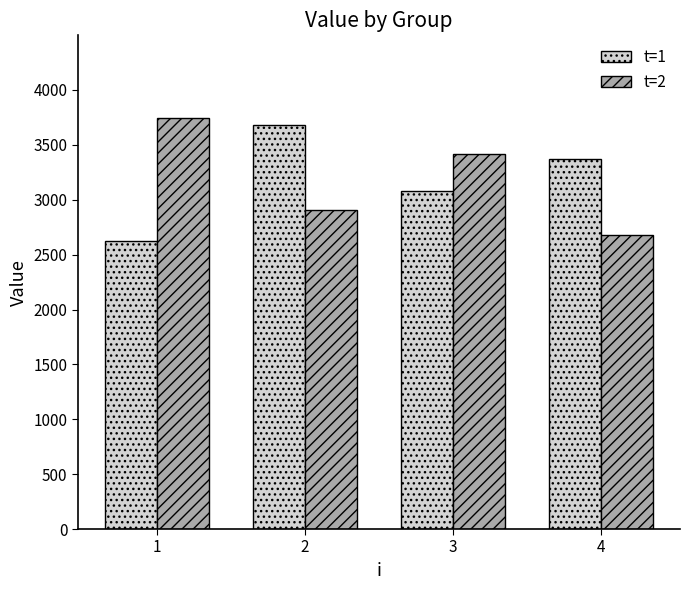

How many values in the t=2 series exceed 3419?

2